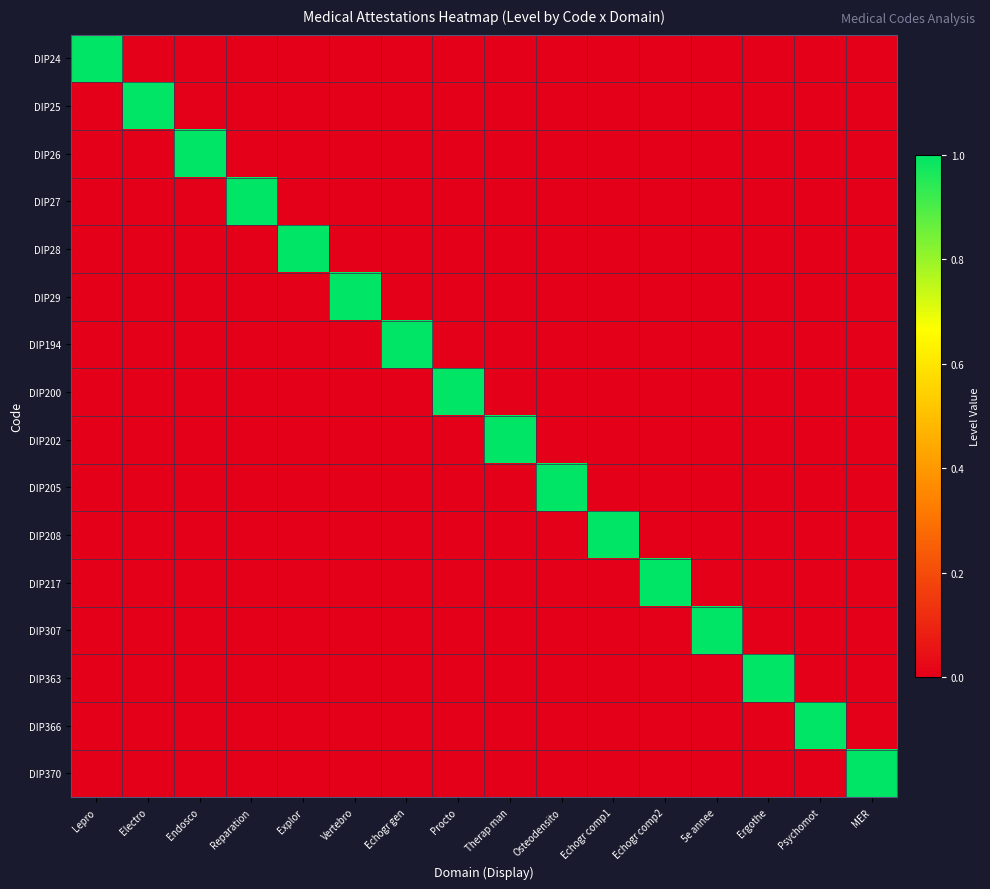

Reading left to right, extract all data points from this chart.

DIP24: Lepro=1	Electro=0	Endosco=0	Reparation=0	Explor=0	Vertebro=0	Echogr gen=0	Procto=0	Therap man=0	Osteodensito=0	Echogr comp1=0	Echogr comp2=0	5e annee=0	Ergothe=0	Psychomot=0	MER=0
DIP25: Lepro=0	Electro=1	Endosco=0	Reparation=0	Explor=0	Vertebro=0	Echogr gen=0	Procto=0	Therap man=0	Osteodensito=0	Echogr comp1=0	Echogr comp2=0	5e annee=0	Ergothe=0	Psychomot=0	MER=0
DIP26: Lepro=0	Electro=0	Endosco=1	Reparation=0	Explor=0	Vertebro=0	Echogr gen=0	Procto=0	Therap man=0	Osteodensito=0	Echogr comp1=0	Echogr comp2=0	5e annee=0	Ergothe=0	Psychomot=0	MER=0
DIP27: Lepro=0	Electro=0	Endosco=0	Reparation=1	Explor=0	Vertebro=0	Echogr gen=0	Procto=0	Therap man=0	Osteodensito=0	Echogr comp1=0	Echogr comp2=0	5e annee=0	Ergothe=0	Psychomot=0	MER=0
DIP28: Lepro=0	Electro=0	Endosco=0	Reparation=0	Explor=1	Vertebro=0	Echogr gen=0	Procto=0	Therap man=0	Osteodensito=0	Echogr comp1=0	Echogr comp2=0	5e annee=0	Ergothe=0	Psychomot=0	MER=0
DIP29: Lepro=0	Electro=0	Endosco=0	Reparation=0	Explor=0	Vertebro=1	Echogr gen=0	Procto=0	Therap man=0	Osteodensito=0	Echogr comp1=0	Echogr comp2=0	5e annee=0	Ergothe=0	Psychomot=0	MER=0
DIP194: Lepro=0	Electro=0	Endosco=0	Reparation=0	Explor=0	Vertebro=0	Echogr gen=1	Procto=0	Therap man=0	Osteodensito=0	Echogr comp1=0	Echogr comp2=0	5e annee=0	Ergothe=0	Psychomot=0	MER=0
DIP200: Lepro=0	Electro=0	Endosco=0	Reparation=0	Explor=0	Vertebro=0	Echogr gen=0	Procto=1	Therap man=0	Osteodensito=0	Echogr comp1=0	Echogr comp2=0	5e annee=0	Ergothe=0	Psychomot=0	MER=0
DIP202: Lepro=0	Electro=0	Endosco=0	Reparation=0	Explor=0	Vertebro=0	Echogr gen=0	Procto=0	Therap man=1	Osteodensito=0	Echogr comp1=0	Echogr comp2=0	5e annee=0	Ergothe=0	Psychomot=0	MER=0
DIP205: Lepro=0	Electro=0	Endosco=0	Reparation=0	Explor=0	Vertebro=0	Echogr gen=0	Procto=0	Therap man=0	Osteodensito=1	Echogr comp1=0	Echogr comp2=0	5e annee=0	Ergothe=0	Psychomot=0	MER=0
DIP208: Lepro=0	Electro=0	Endosco=0	Reparation=0	Explor=0	Vertebro=0	Echogr gen=0	Procto=0	Therap man=0	Osteodensito=0	Echogr comp1=1	Echogr comp2=0	5e annee=0	Ergothe=0	Psychomot=0	MER=0
DIP217: Lepro=0	Electro=0	Endosco=0	Reparation=0	Explor=0	Vertebro=0	Echogr gen=0	Procto=0	Therap man=0	Osteodensito=0	Echogr comp1=0	Echogr comp2=1	5e annee=0	Ergothe=0	Psychomot=0	MER=0
DIP307: Lepro=0	Electro=0	Endosco=0	Reparation=0	Explor=0	Vertebro=0	Echogr gen=0	Procto=0	Therap man=0	Osteodensito=0	Echogr comp1=0	Echogr comp2=0	5e annee=1	Ergothe=0	Psychomot=0	MER=0
DIP363: Lepro=0	Electro=0	Endosco=0	Reparation=0	Explor=0	Vertebro=0	Echogr gen=0	Procto=0	Therap man=0	Osteodensito=0	Echogr comp1=0	Echogr comp2=0	5e annee=0	Ergothe=1	Psychomot=0	MER=0
DIP366: Lepro=0	Electro=0	Endosco=0	Reparation=0	Explor=0	Vertebro=0	Echogr gen=0	Procto=0	Therap man=0	Osteodensito=0	Echogr comp1=0	Echogr comp2=0	5e annee=0	Ergothe=0	Psychomot=1	MER=0
DIP370: Lepro=0	Electro=0	Endosco=0	Reparation=0	Explor=0	Vertebro=0	Echogr gen=0	Procto=0	Therap man=0	Osteodensito=0	Echogr comp1=0	Echogr comp2=0	5e annee=0	Ergothe=0	Psychomot=0	MER=1